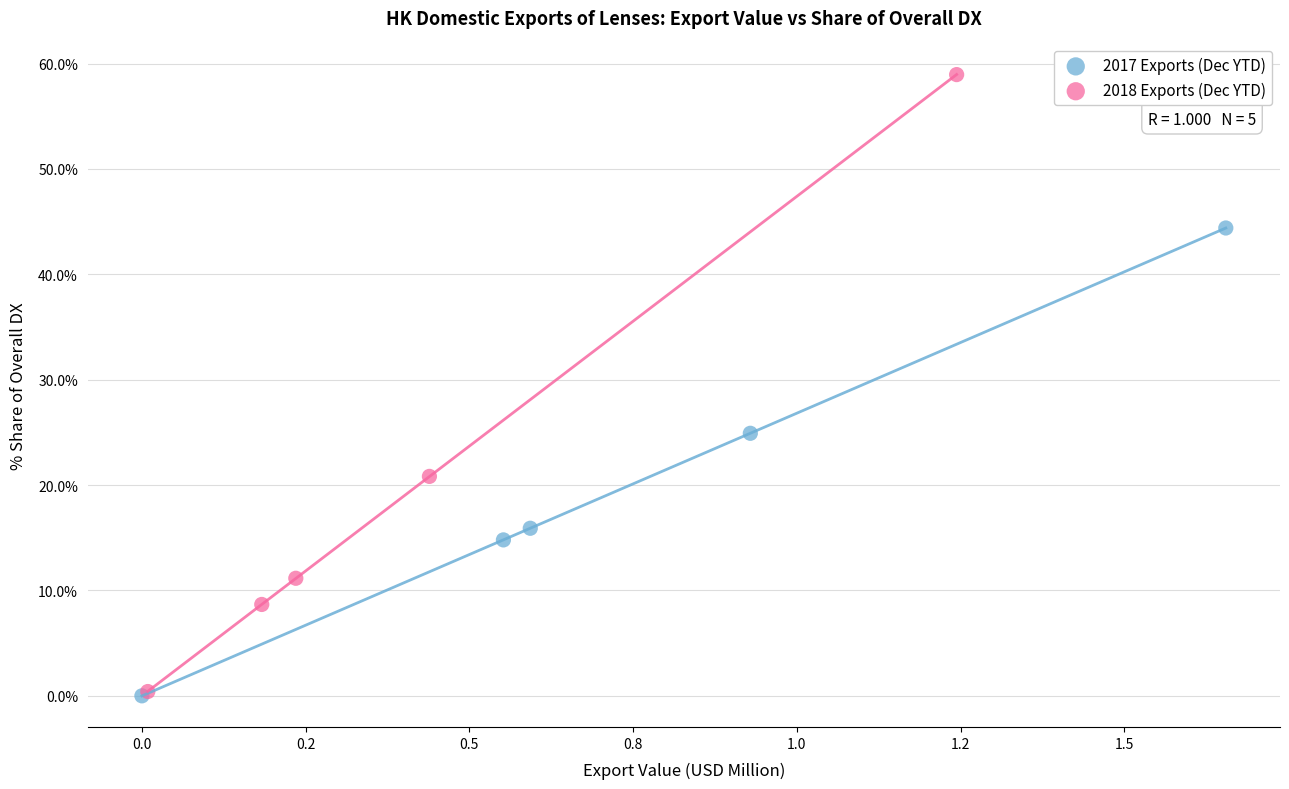

Which series has the largest Y range (max minus min)?

2018 Exports (Dec YTD)